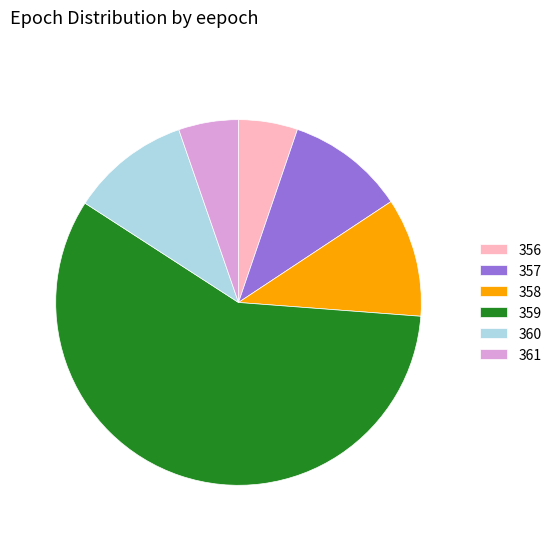

Which slice is the largest?

359